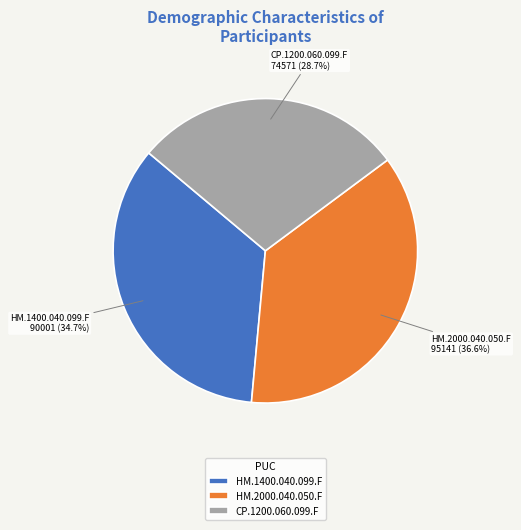

To the nearest percent, what portion does HM.1400.040.099.F represent?

35%